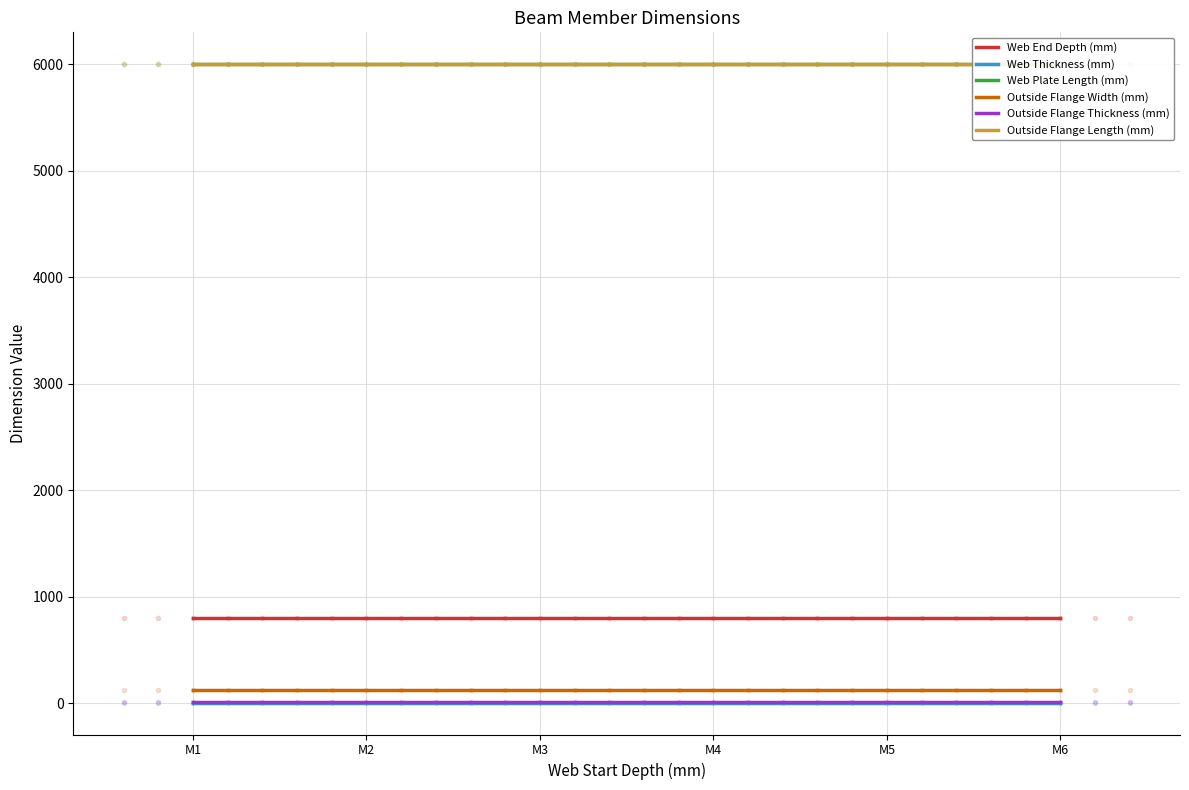

True or false: Outside Flange Length (mm) and Web End Depth (mm) cross at least once.

False